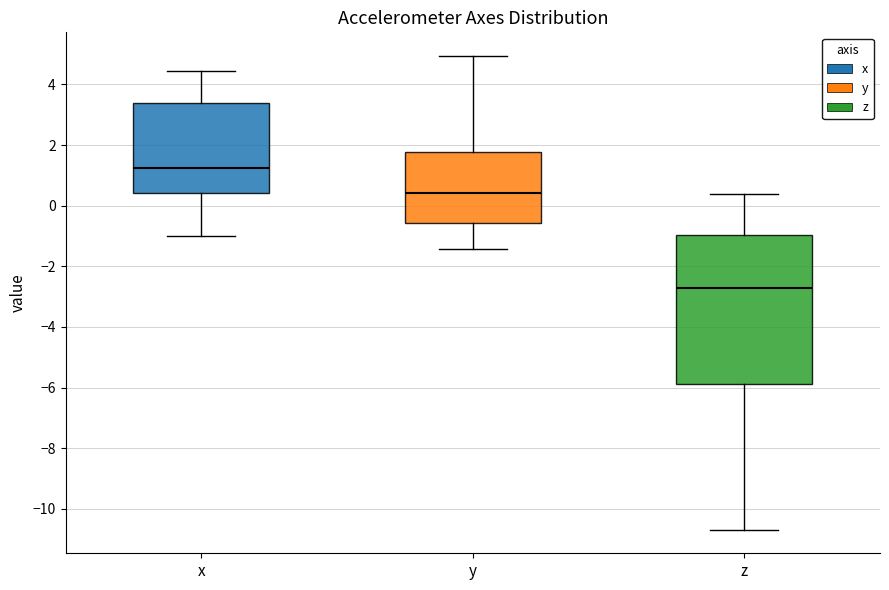

Where does the upper whisker of the box for z end on the y-axis? The values are not printed on the chart, so give them approximately, as read against the axis.

0.4